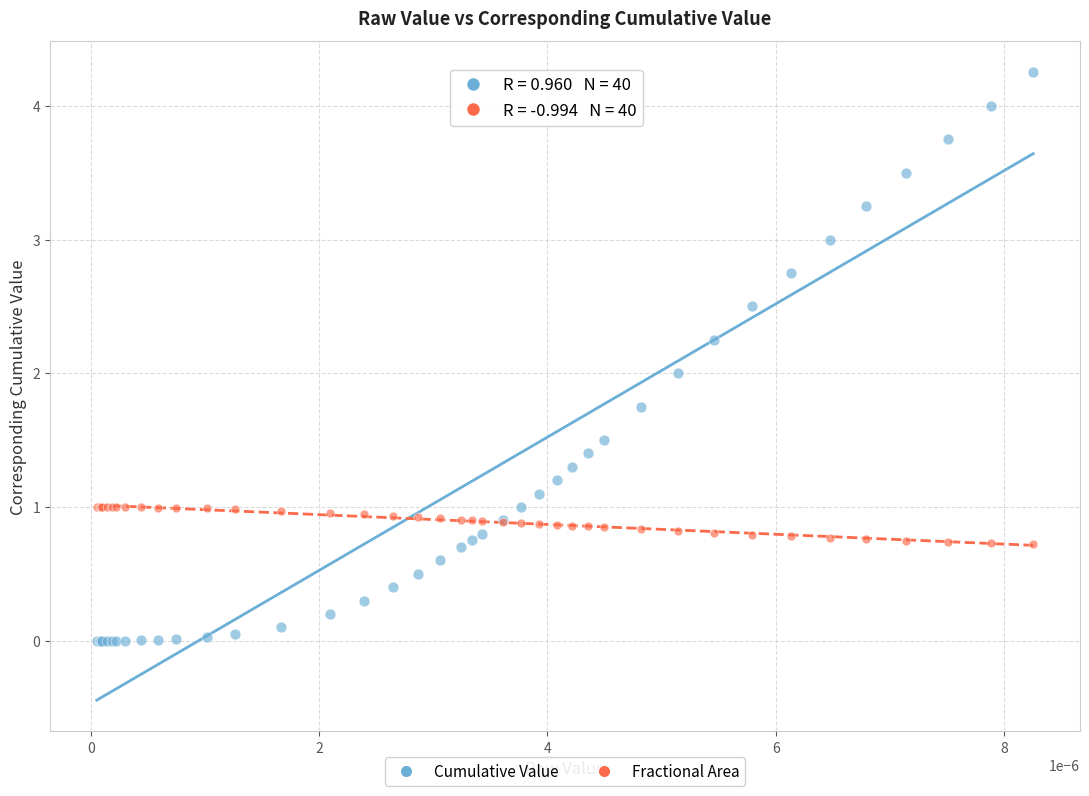

Which series has the largest Y range (max minus min)?

Cumulative Value